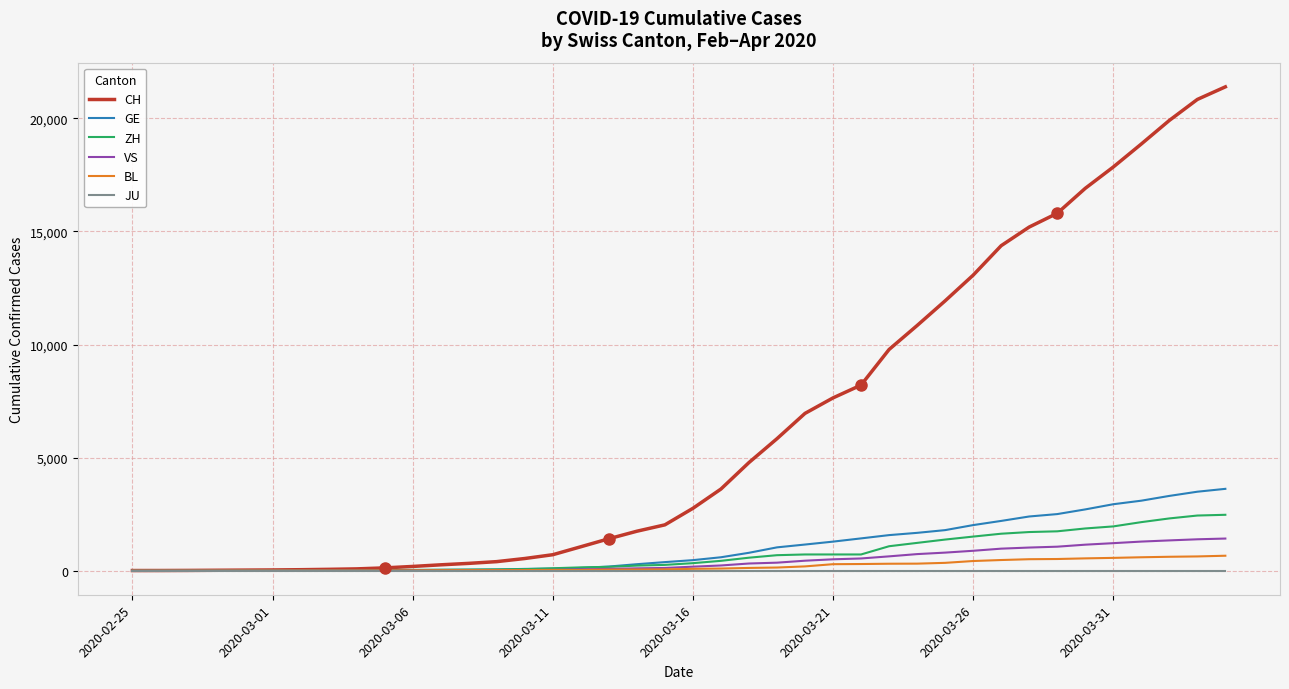

What are all the series names shown in the legend?

CH, GE, ZH, VS, BL, JU